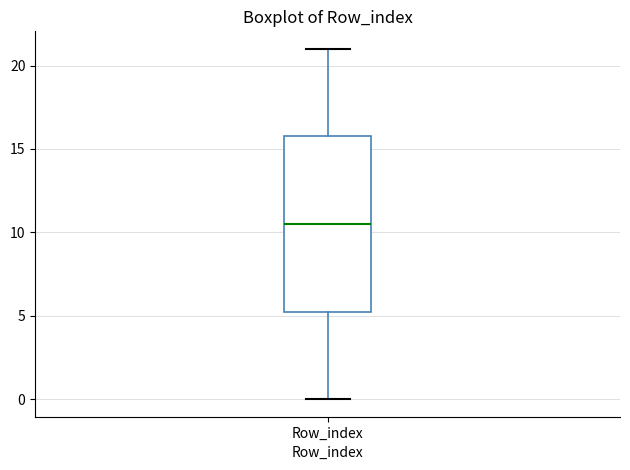

Transcribe this box plot: give where the median line is, the range the box spans, and where the two whiskers end, as read against the y-axis. The values are not printed on the chart, so give them approximately, as read against the axis.

median 10.5, box 5.5 to 16.0, whiskers 0.0 to 21.0